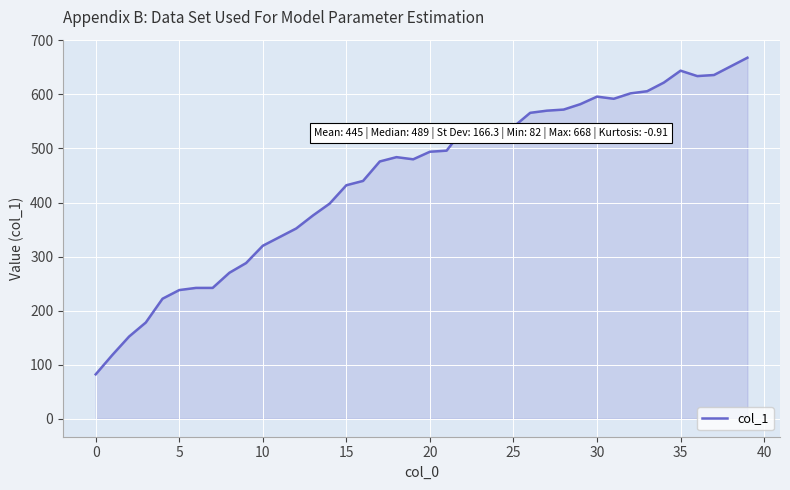

What is the difference between the maximum and minimum values?

586